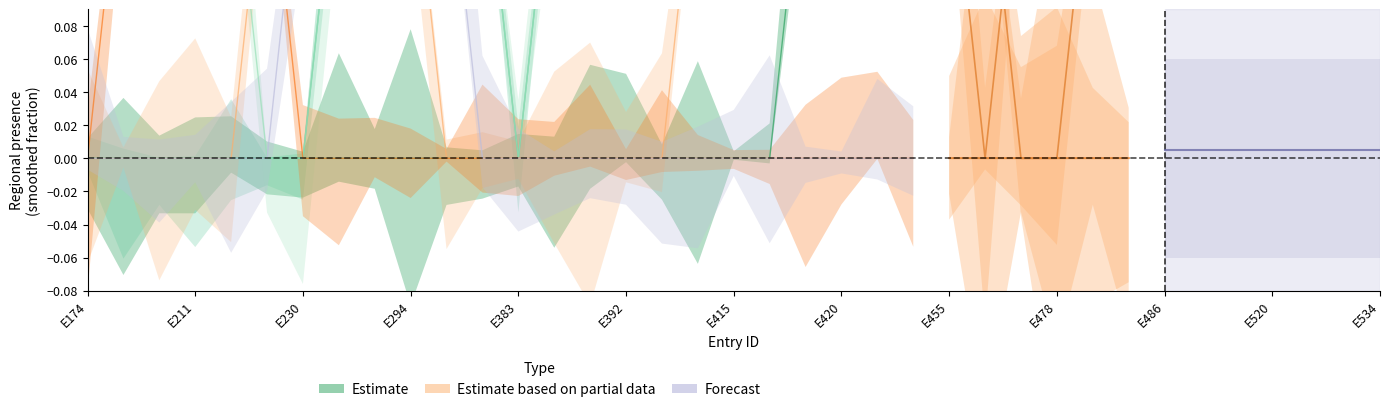

The value at 22 is 0.6. True or false?

False